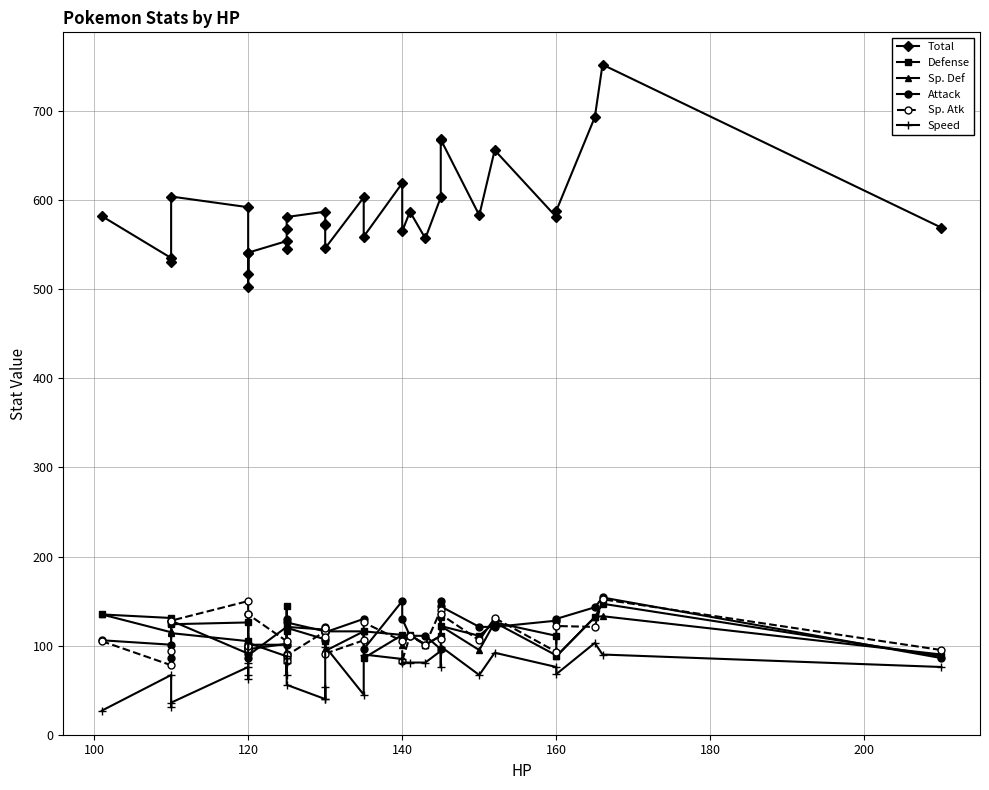

What are all the series names shown in the legend?

Total, Defense, Sp. Def, Attack, Sp. Atk, Speed